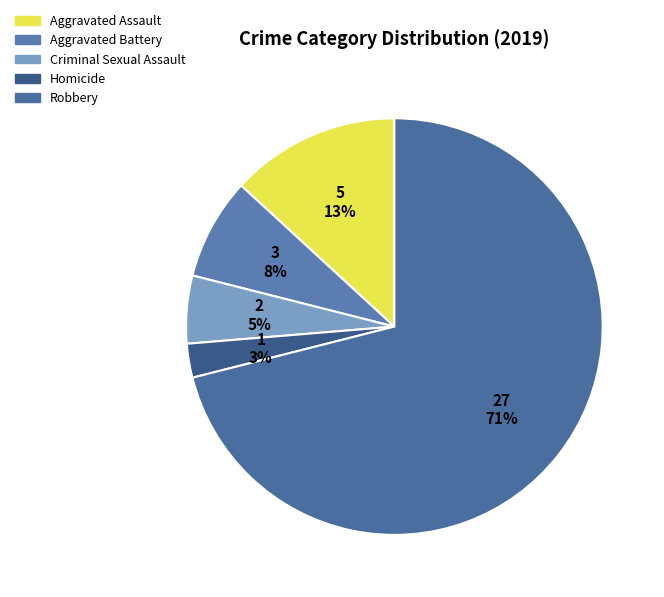

Is it true that Criminal Sexual Assault is 5% of the pie?

True